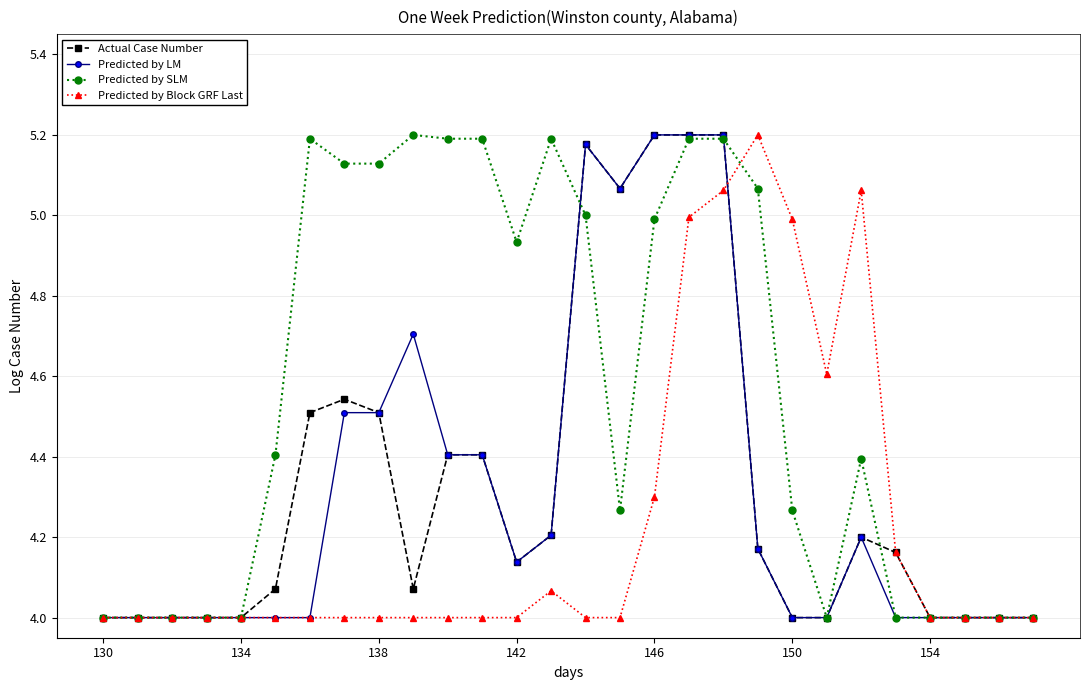

What is the average value of the Predicted by SLM series?

4.6